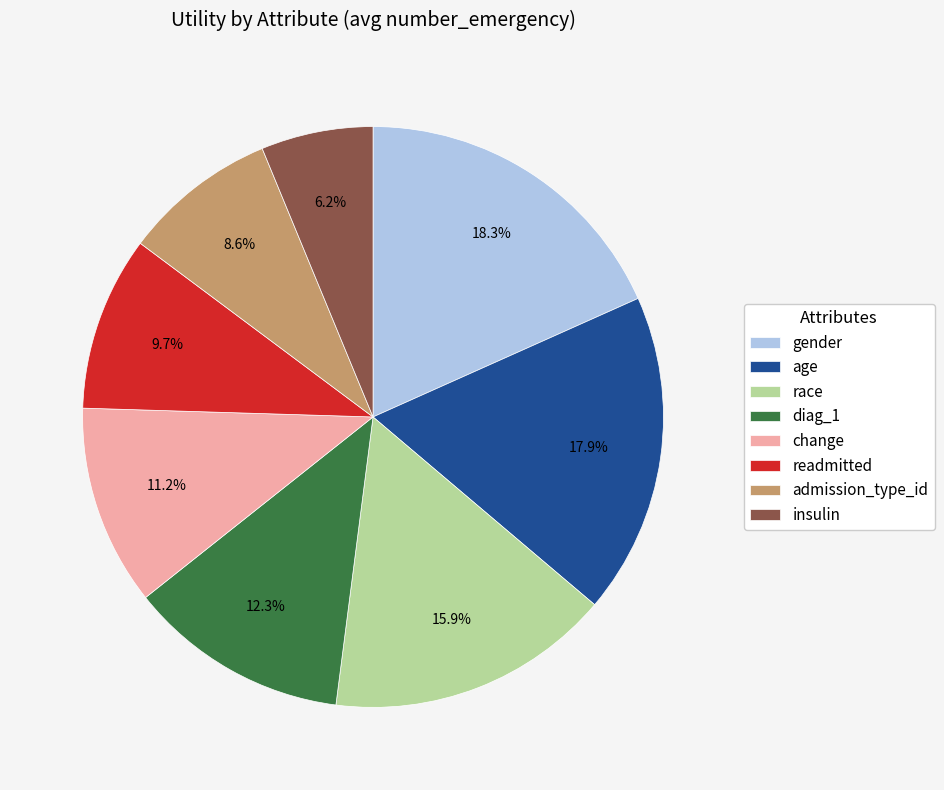

To the nearest percent, what is the combined percentage of admission_type_id and race?

24%